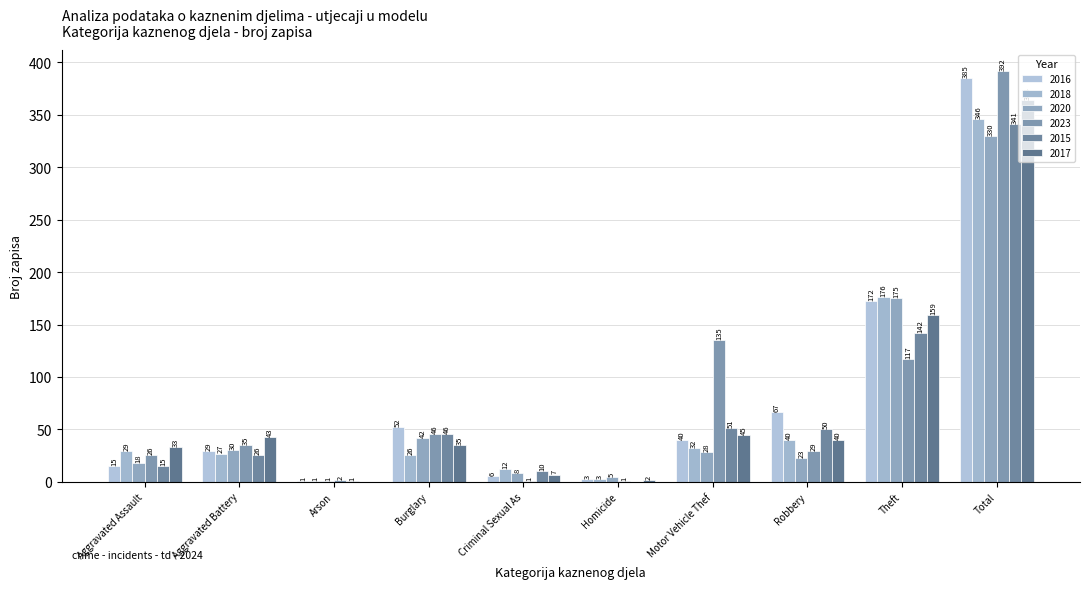

How many groups of bars are there?

10